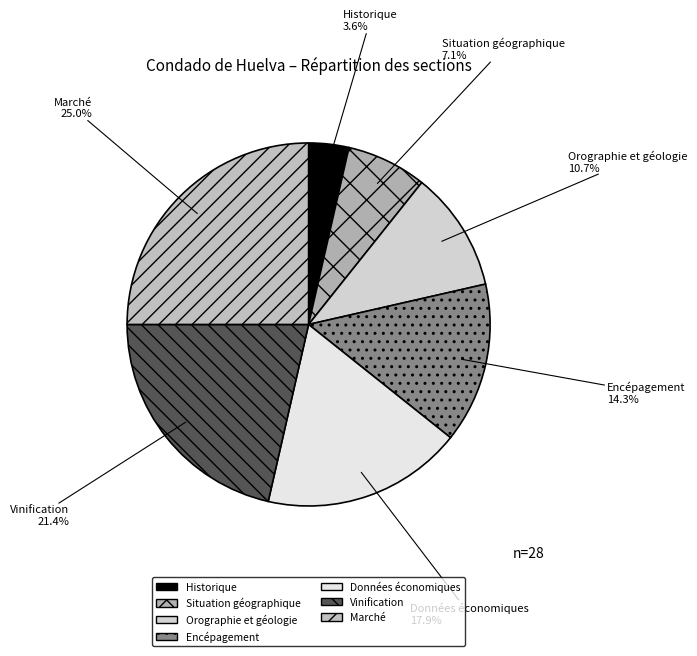

What is the largest slice in the pie chart?

Marché